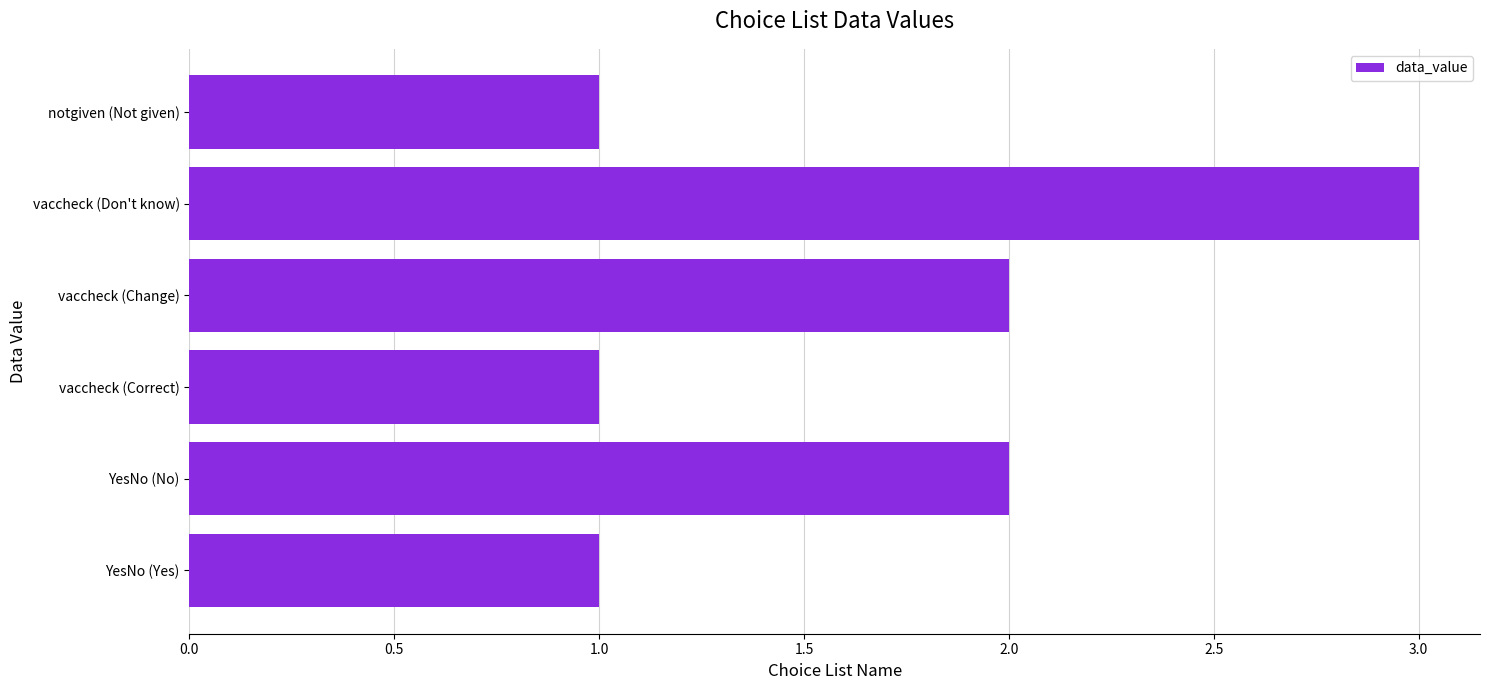

Reading bottom to top, what are all the values shown in this chart?

1	2	1	2	3	1